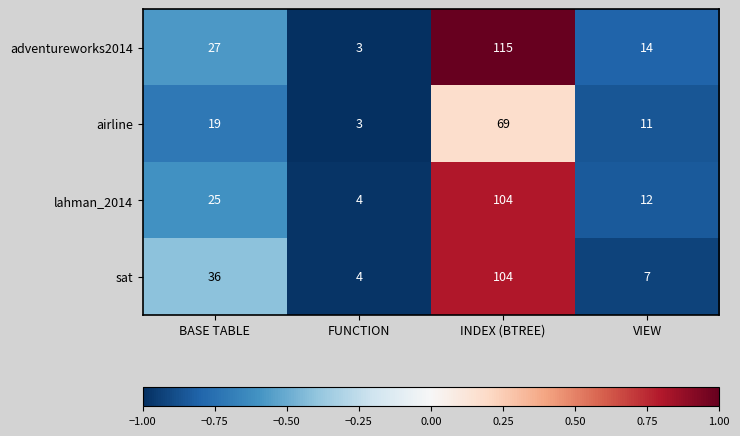

What is the minimum value shown in the chart?

3